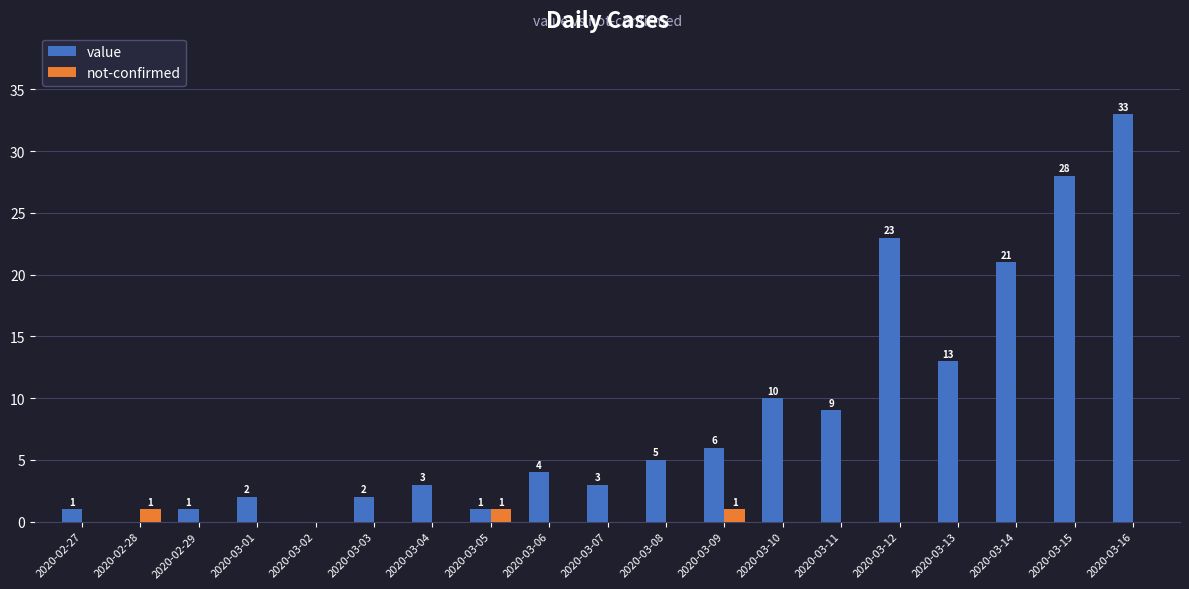

How many groups of bars are there?

19